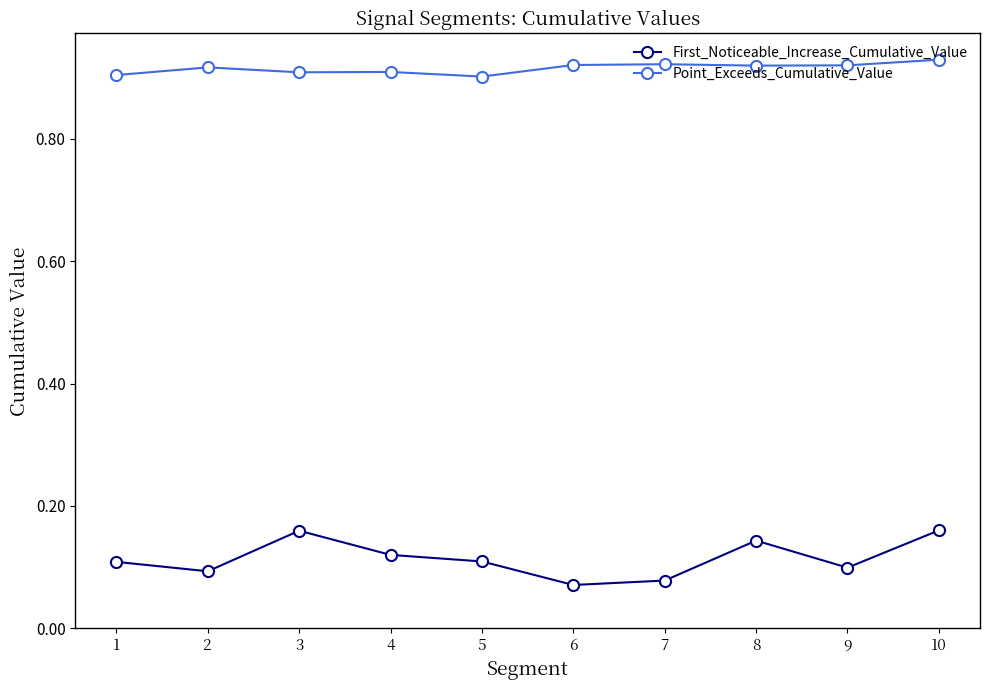

How many data points does each series have?

10